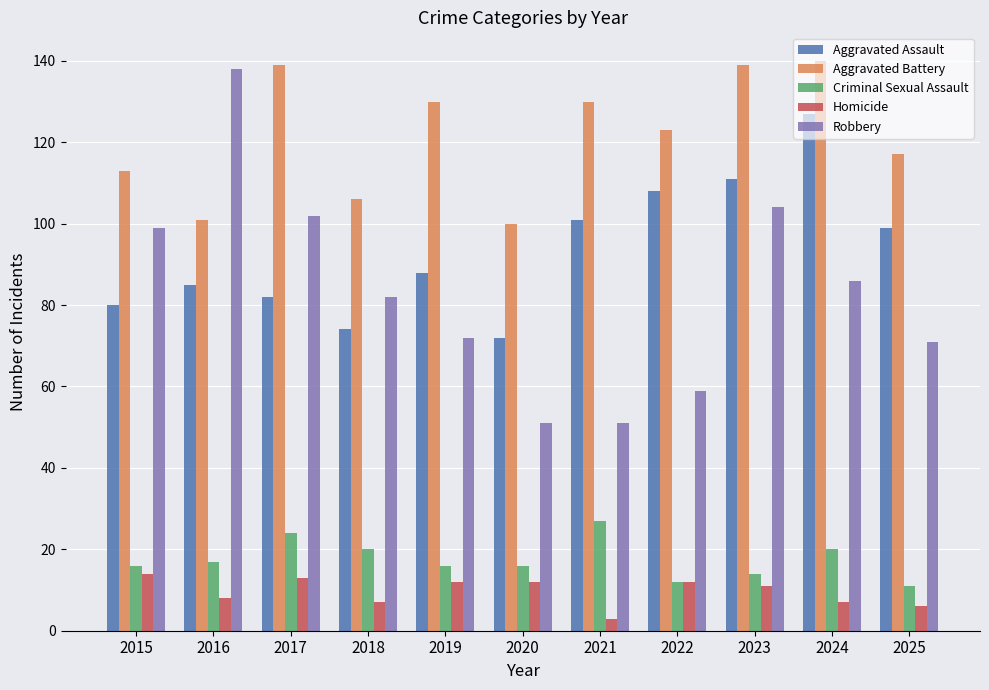

How many categories are shown in the chart?

11